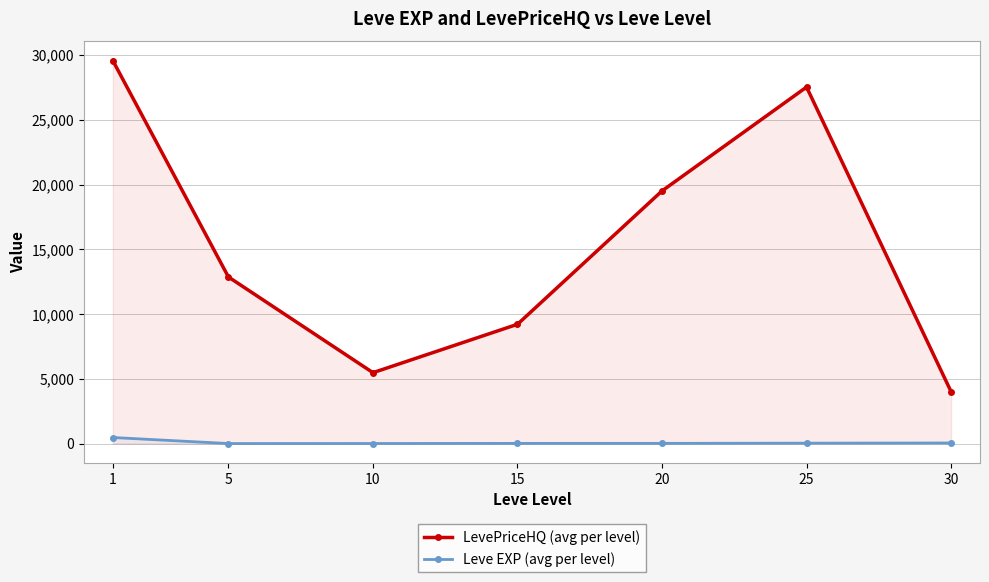

What is the difference between the second highest and second lowest values in the Leve EXP (avg per level) series?

40.2